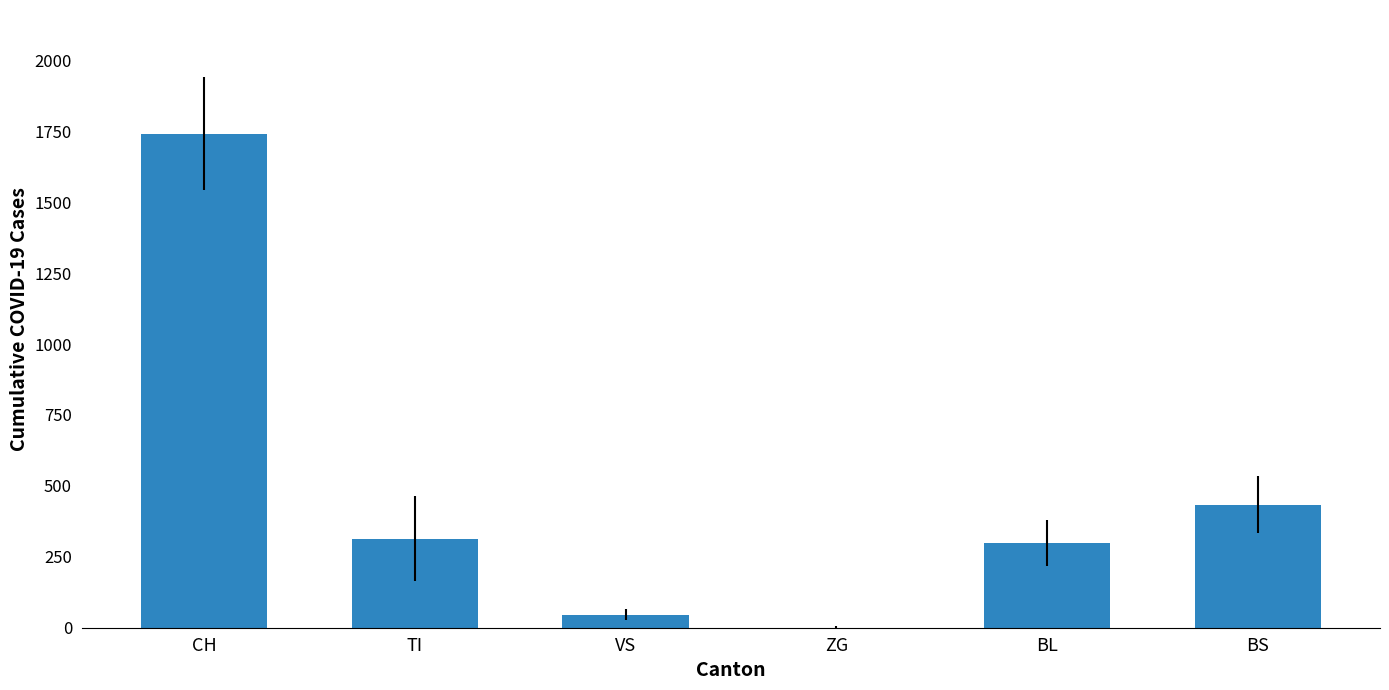

What is the change in value from TI to VS?

-268